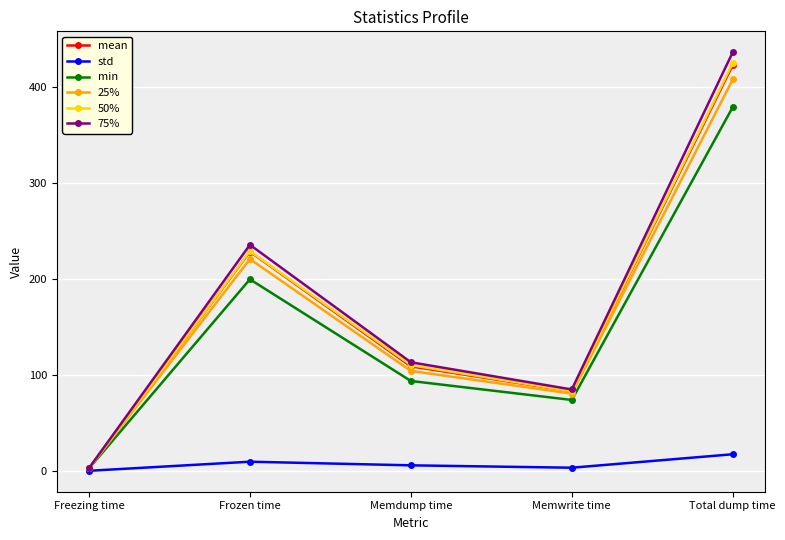

Reading left to right, list all the values displayed in this chart.

mean: Freezing time=2.7	Frozen time=228.5	Memdump time=109.0	Memwrite time=82.9	Total dump time=423.0
std: Freezing time=0.1	Frozen time=9.6	Memdump time=5.8	Memwrite time=3.3	Total dump time=17.3
min: Freezing time=2.5	Frozen time=199.6	Memdump time=93.7	Memwrite time=73.9	Total dump time=379.0
25%: Freezing time=2.7	Frozen time=220.7	Memdump time=104.1	Memwrite time=80.5	Total dump time=407.9
50%: Freezing time=2.7	Frozen time=228.9	Memdump time=110.2	Memwrite time=83.0	Total dump time=425.1
75%: Freezing time=2.8	Frozen time=235.5	Memdump time=113.2	Memwrite time=84.8	Total dump time=436.2